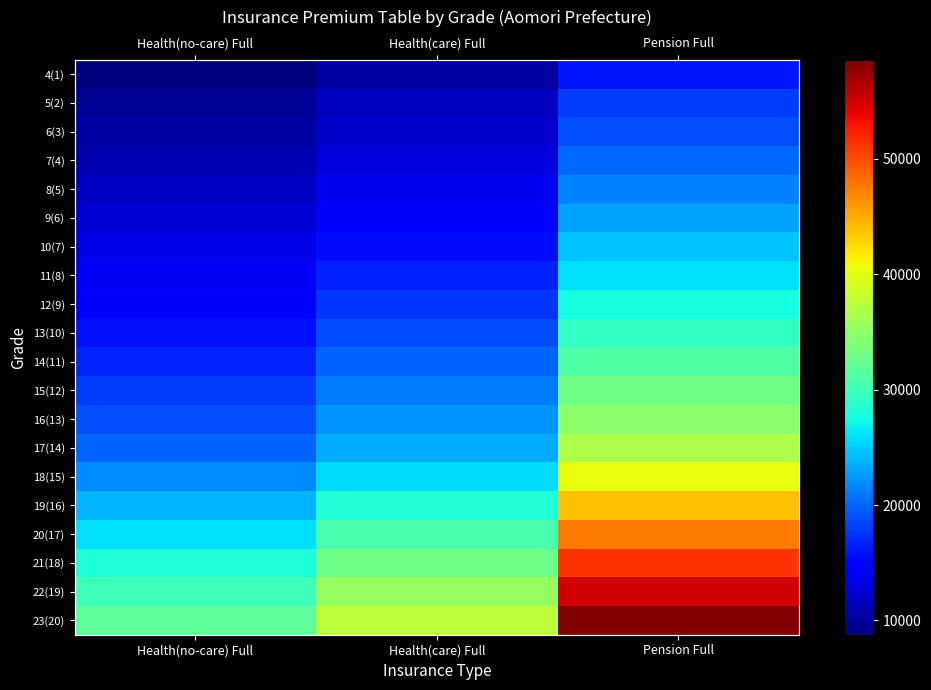

Is the value of 9(6) at Health(no-care) Full greater than the value of 22(19) at Pension Full?

No